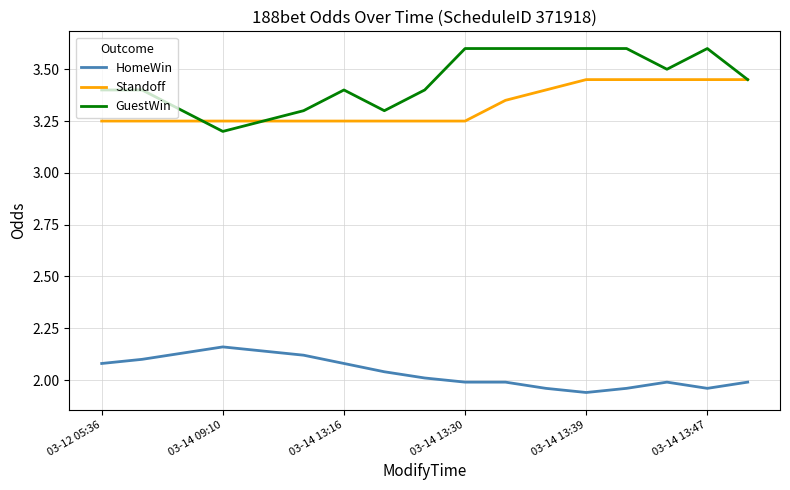

True or false: HomeWin and GuestWin intersect in this chart.

False